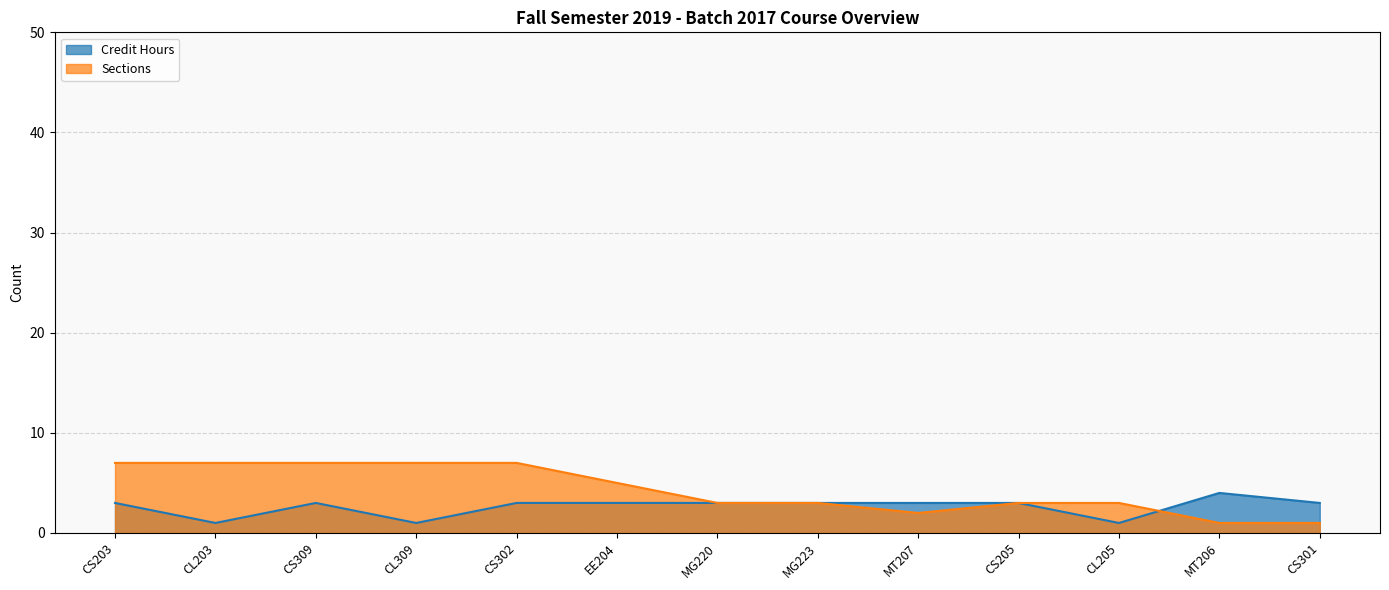

How many lines are shown in the chart?

2